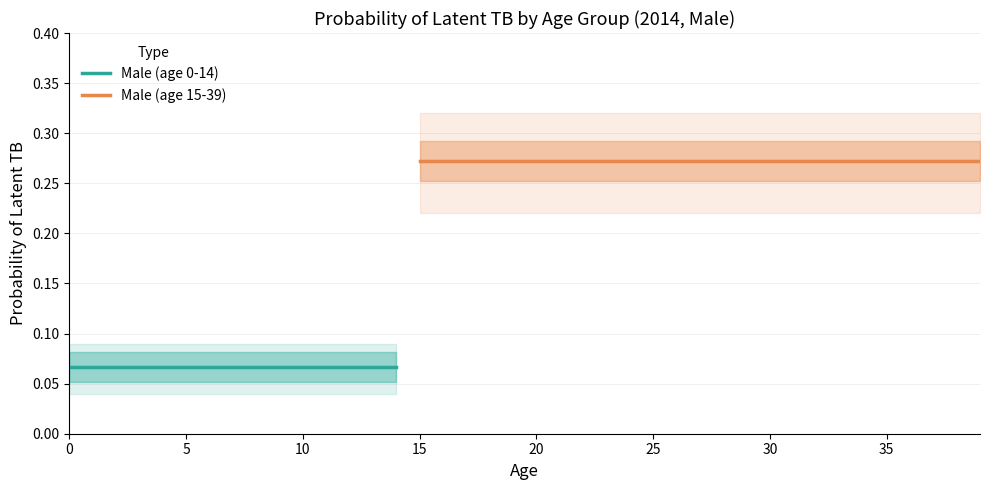

True or false: Male (age 15-39) and Male (age 0-14) cross at least once.

False